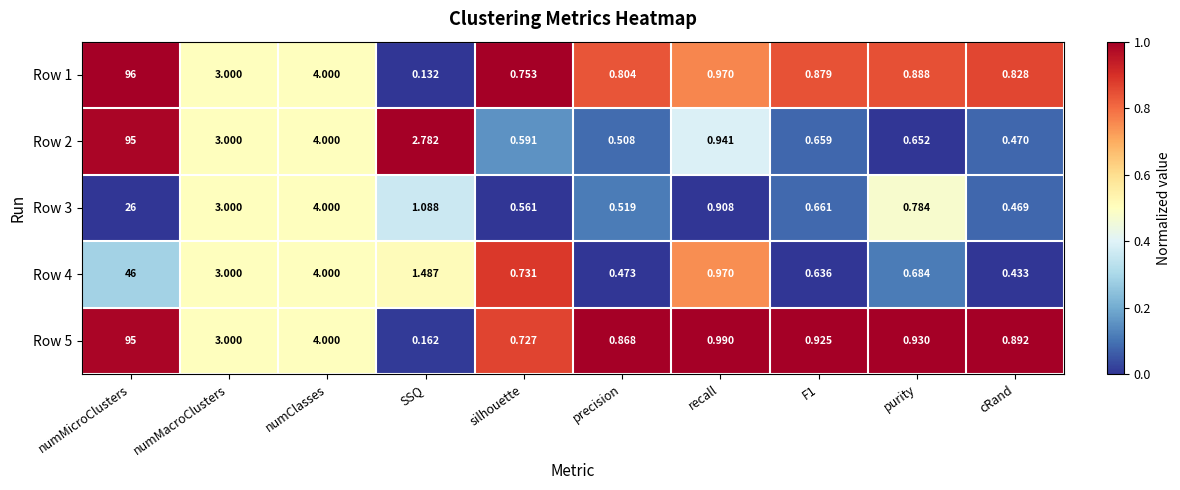

Where is Row 1 nearest to the value 48?

numClasses